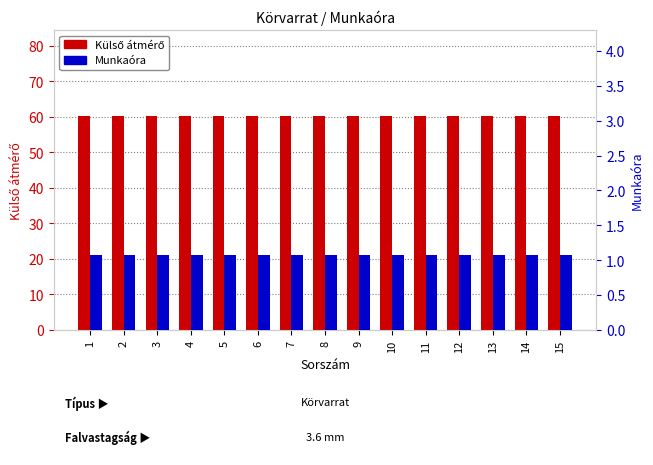

Between 2 and 13, which series saw the biggest shift?

Külső átmérő